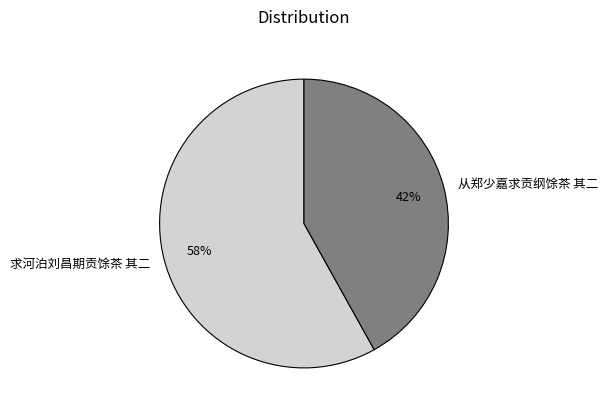

Combined, do 求河泊刘昌期贡馀茶 其二 and 从郑少嘉求贡纲馀茶 其二 account for over 50%?

Yes